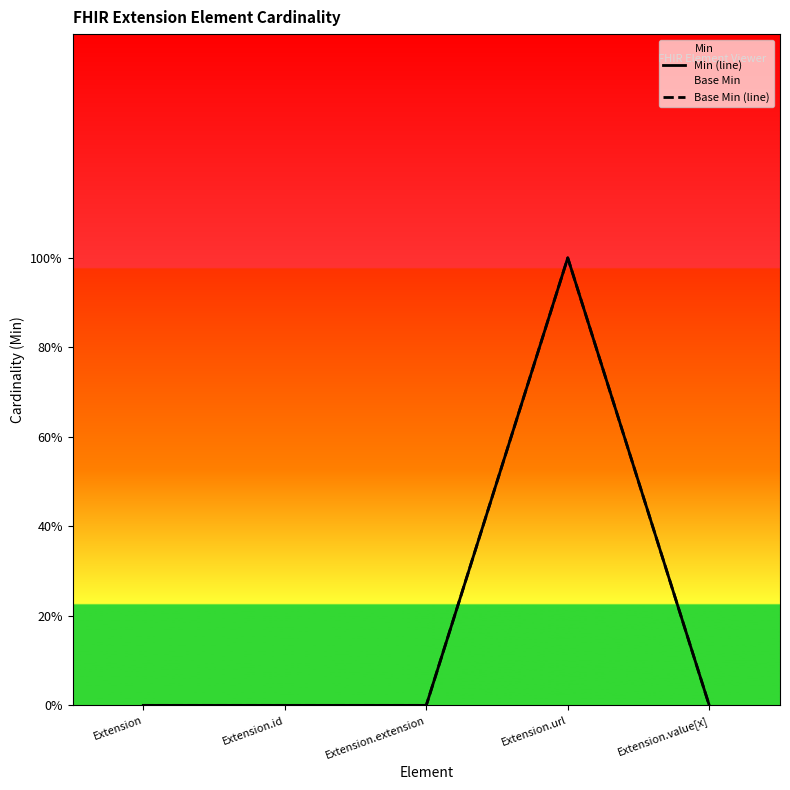

What is the difference between the Min (line) values at Extension and Extension.url?

1